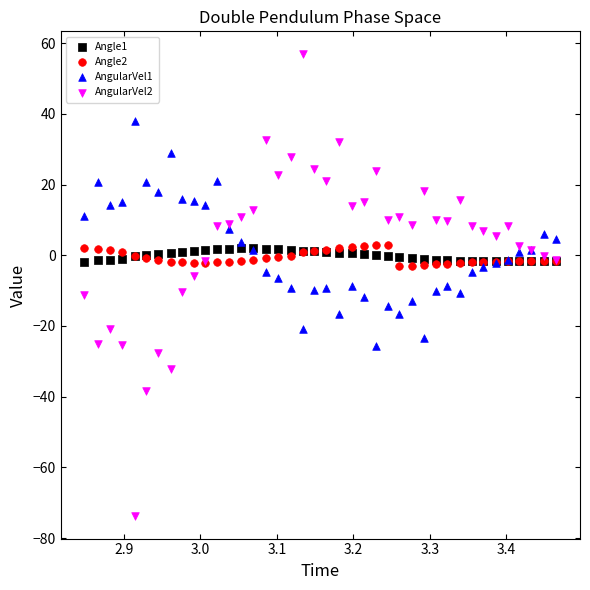

Which series reaches the minimum Y coordinate?

AngularVel2